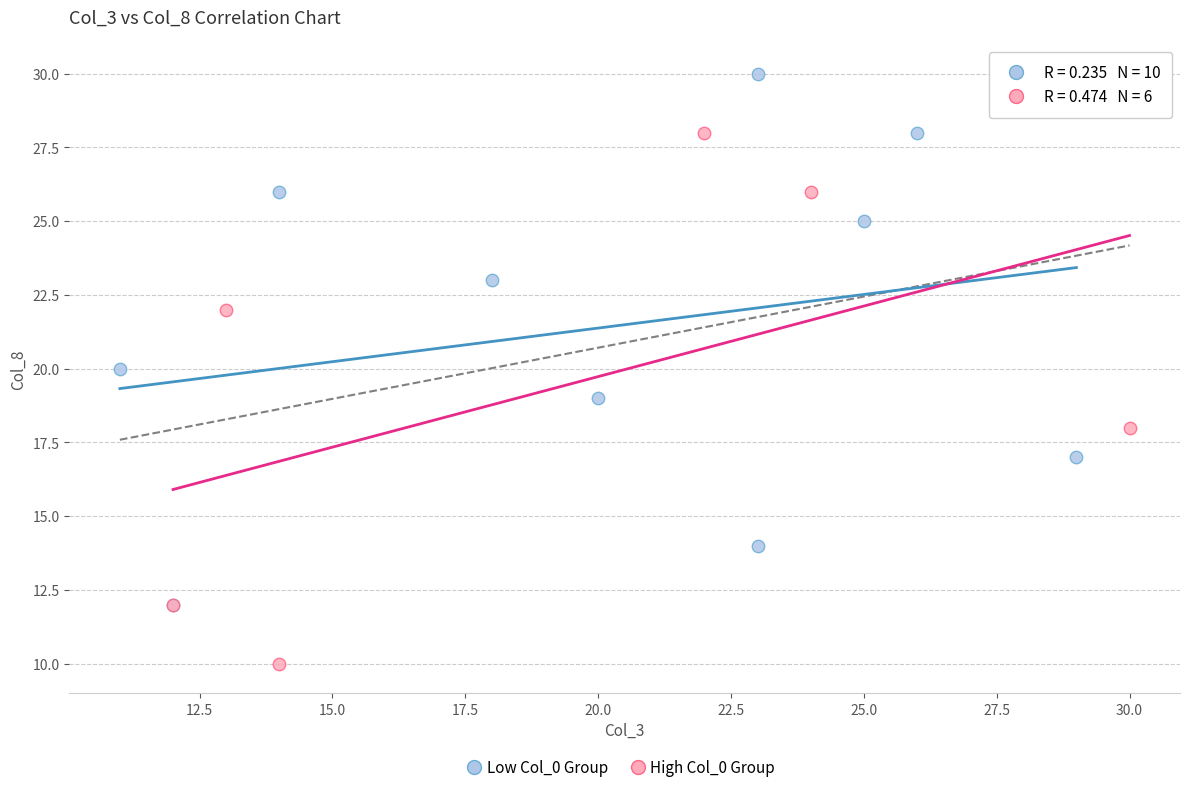

Which series reaches the maximum Y coordinate?

Low Col_0 Group